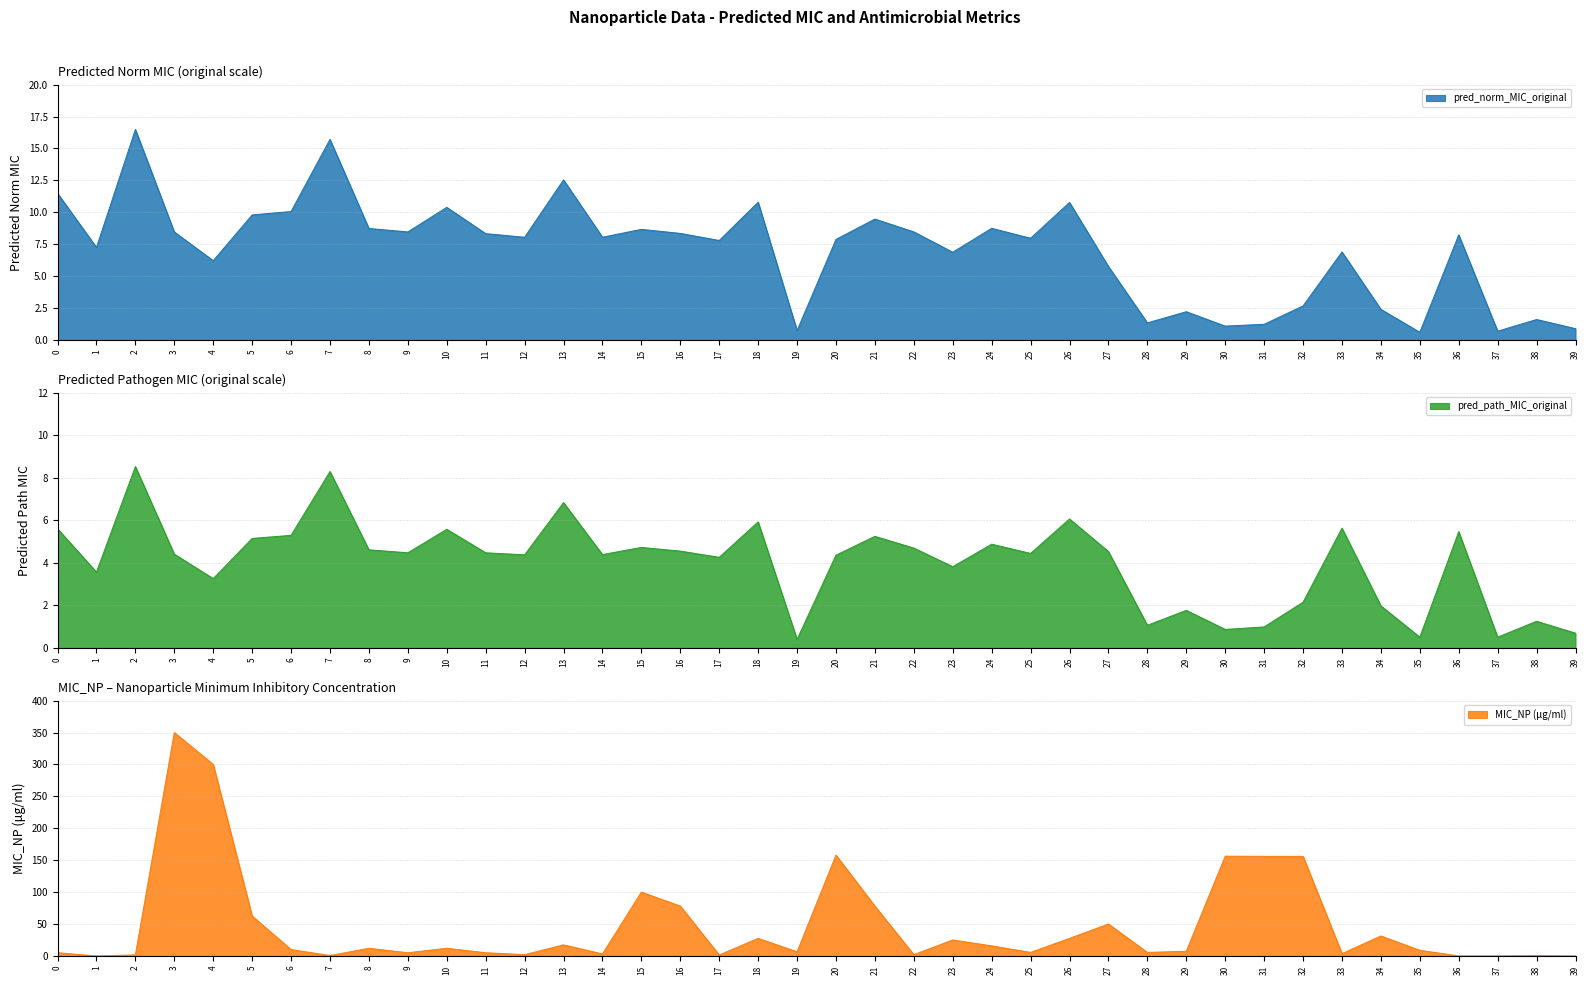

True or false: pred_path_MIC_original and pred_norm_MIC_original intersect in this chart.

False